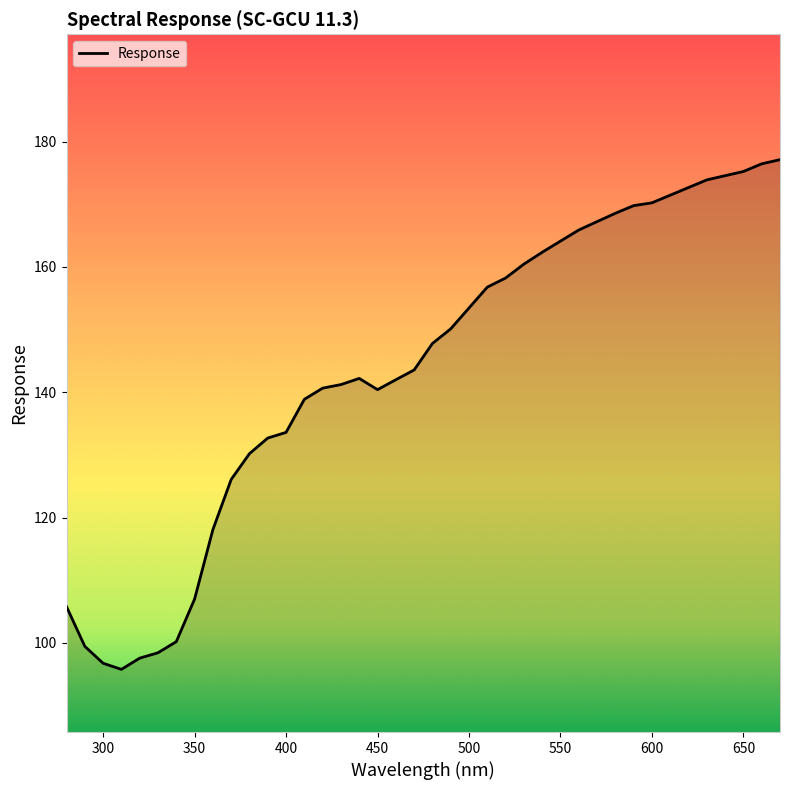

What is the difference between the maximum and minimum values?

81.3